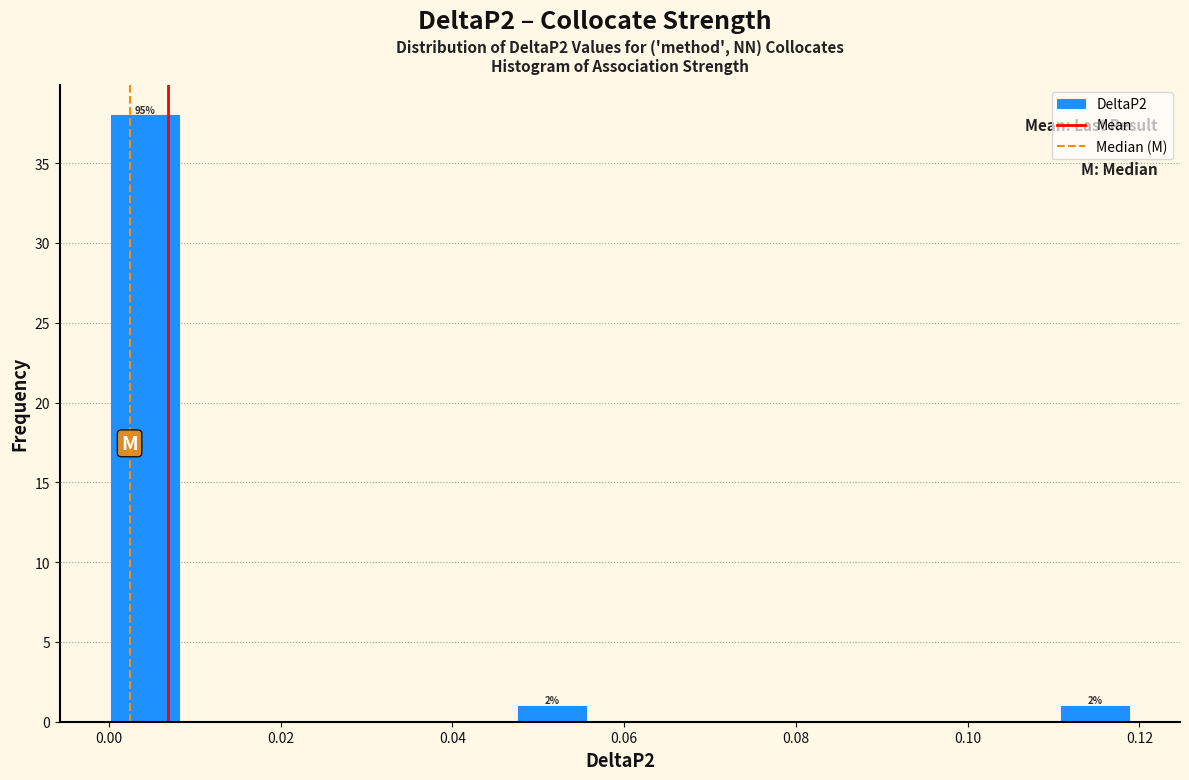

Read against the x-axis, roughly where is the centre of the tallest bar?

0.004